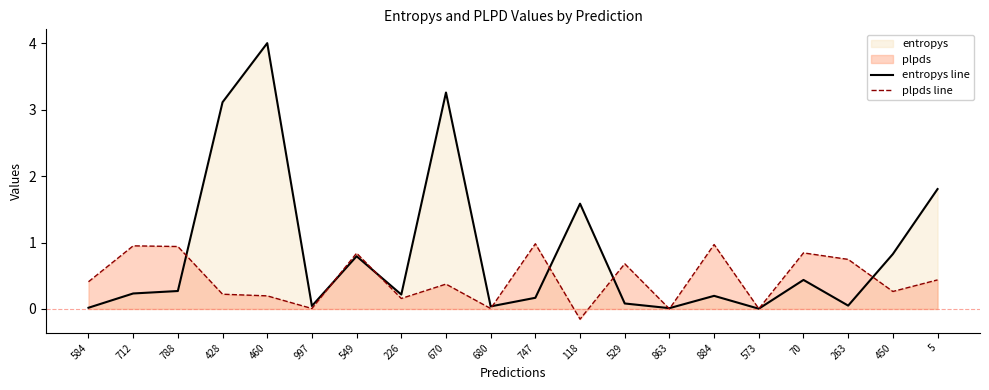

Reading right to left, transcribe all the data shown in this chart.

entropys line: 1.8	0.8	0.0	0.4	0.0	0.2	0.0	0.1	1.6	0.2	0.0	3.3	0.2	0.8	0.0	4.0	3.1	0.3	0.2	0.0
plpds line: 0.4	0.3	0.7	0.8	0.0	1.0	0.0	0.7	-0.2	1.0	0.0	0.4	0.2	0.8	0.0	0.2	0.2	0.9	0.9	0.4